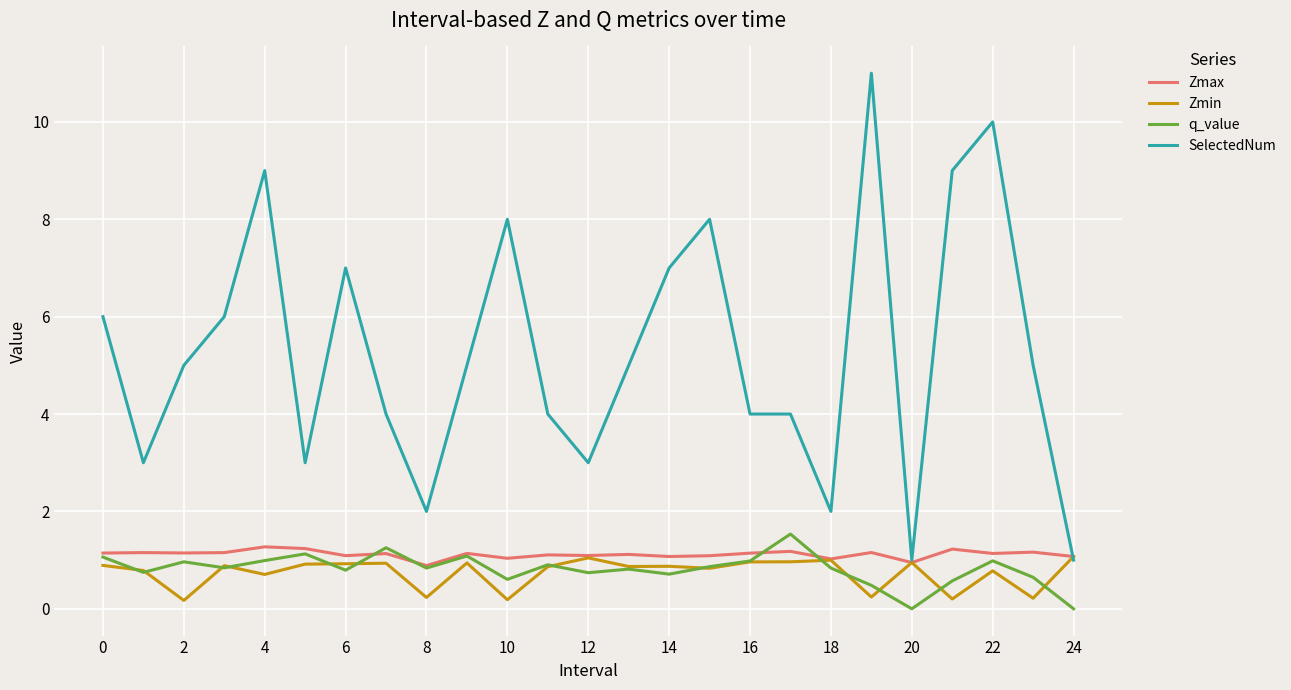

True or false: SelectedNum and q_value intersect in this chart.

False